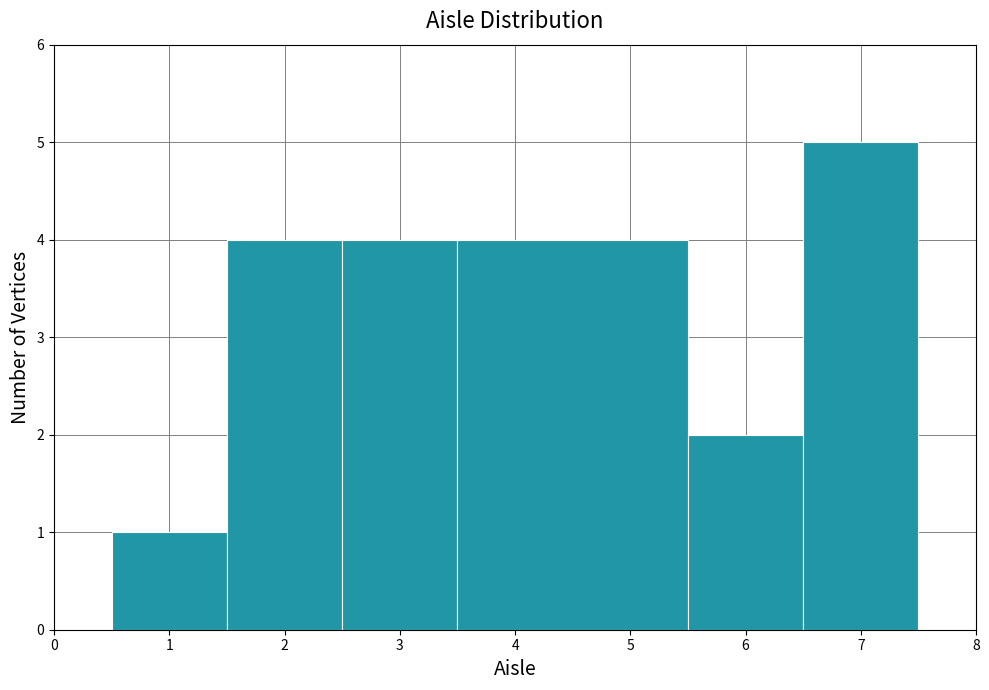

Over which range of the x-axis is the bar tallest?

6.5 to 7.5